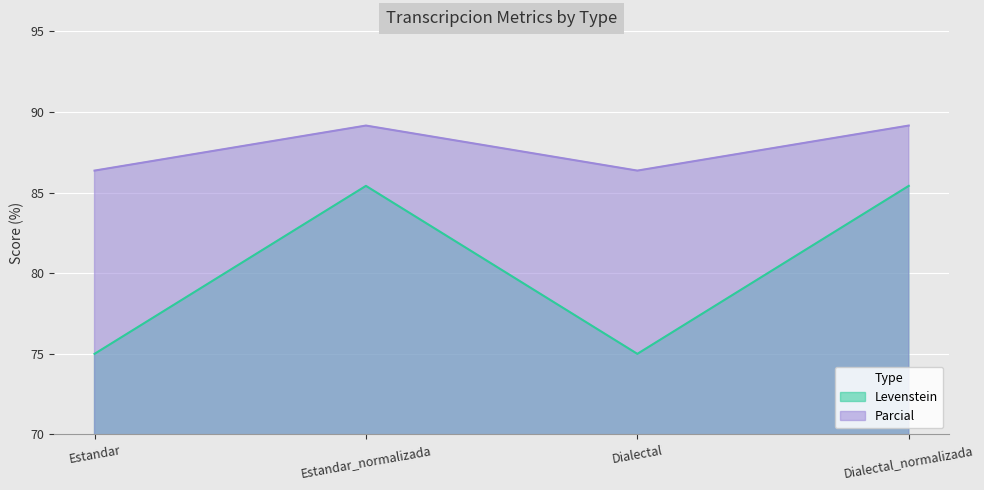

Reading left to right, transcribe all the data shown in this chart.

Levenstein: Estandar=75.0	Estandar_normalizada=85.4	Dialectal=75.0	Dialectal_normalizada=85.4
Parcial: Estandar=86.4	Estandar_normalizada=89.2	Dialectal=86.4	Dialectal_normalizada=89.2